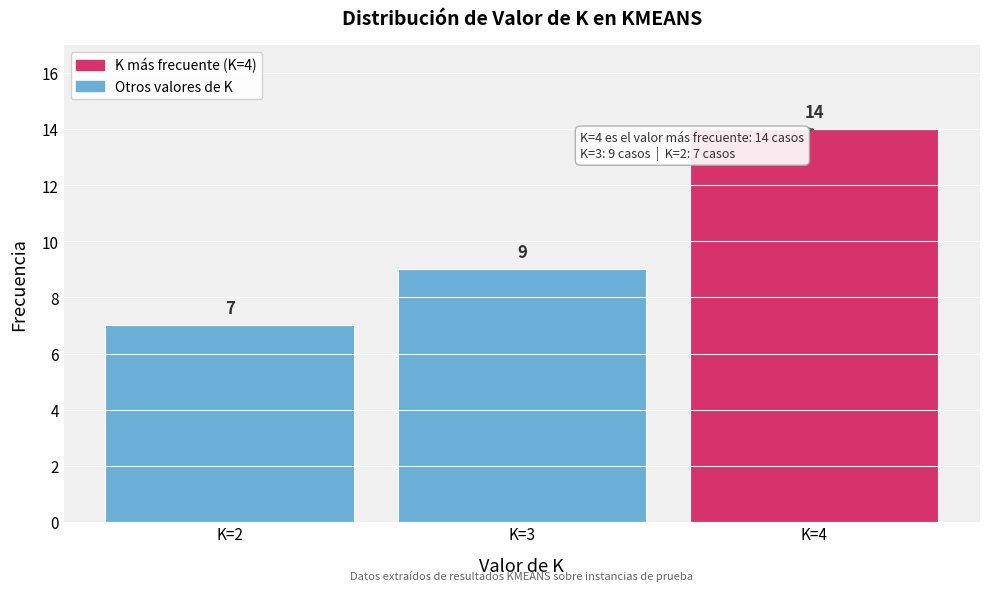

Reading left to right, extract all data points from this chart.

7	9	14